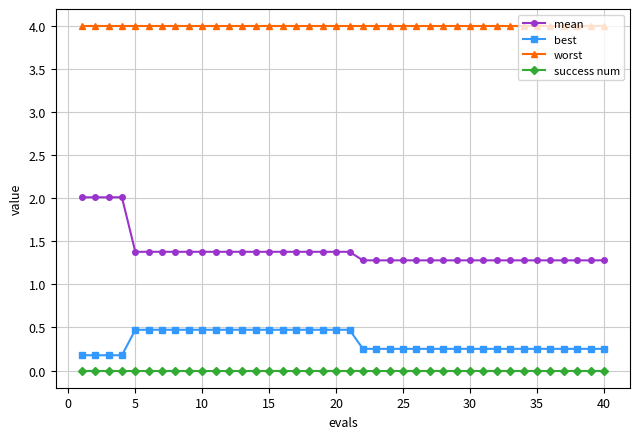

At how many categories does at least one series exceed 3?

40